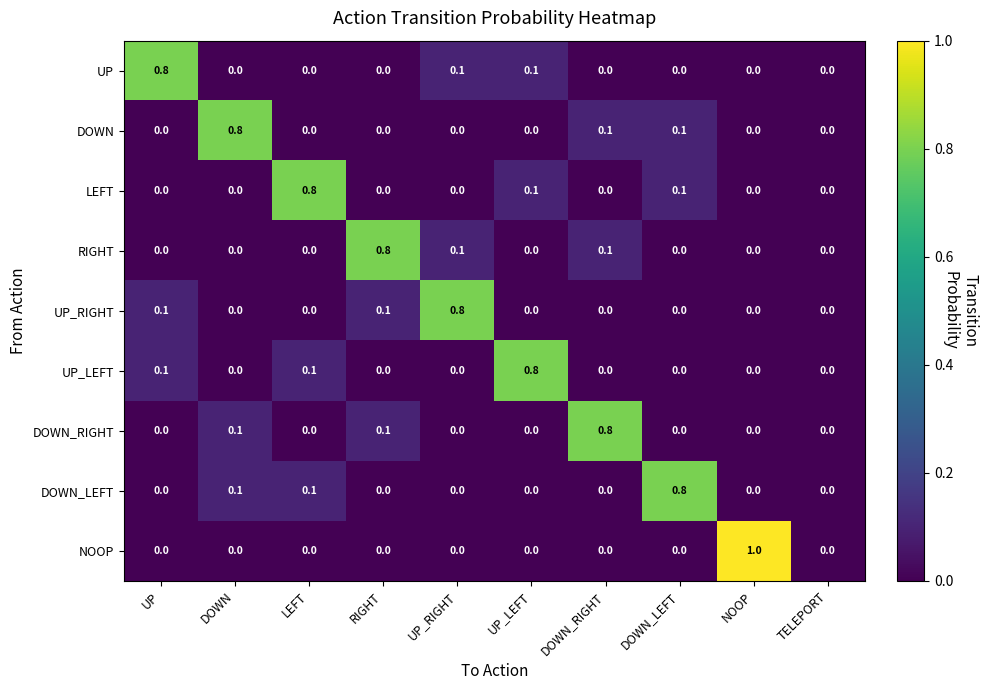

What is the sum of all DOWN_RIGHT values?

1.0